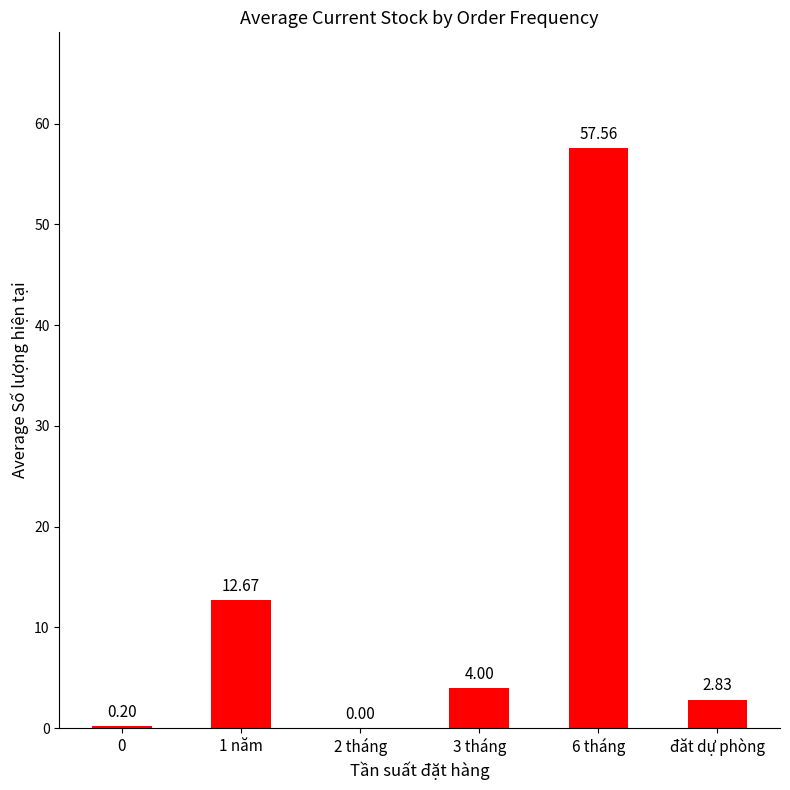

How many positive values are there?

5